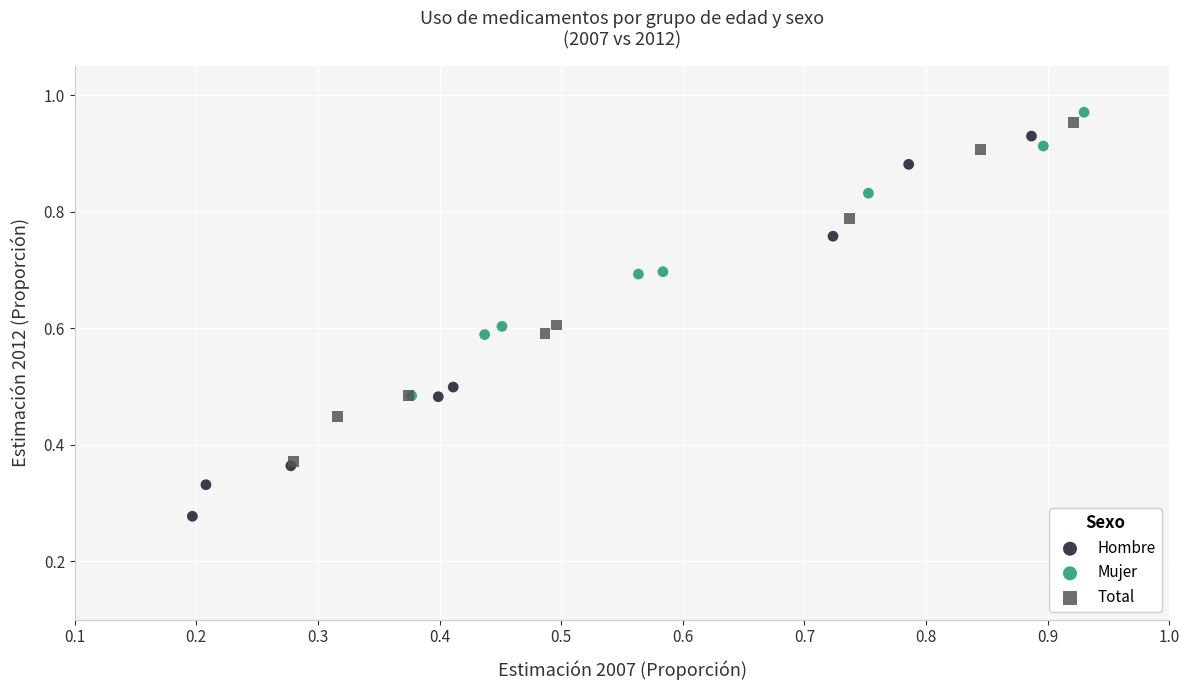

Which series contains the lowest Y value?

Hombre